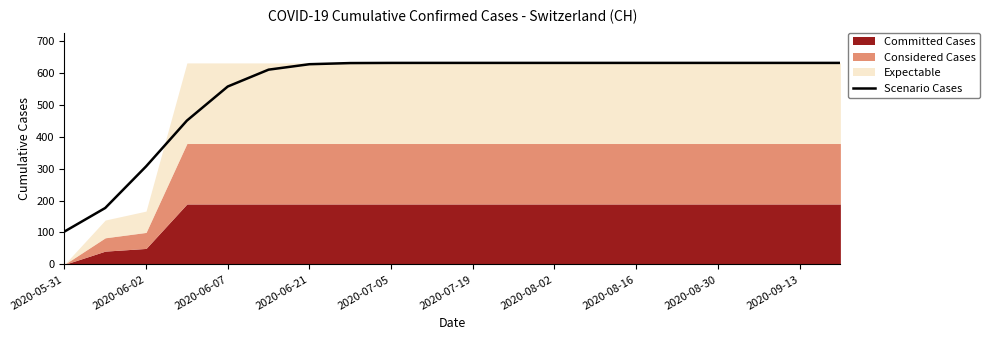

Does the chart have visible grid lines?

No